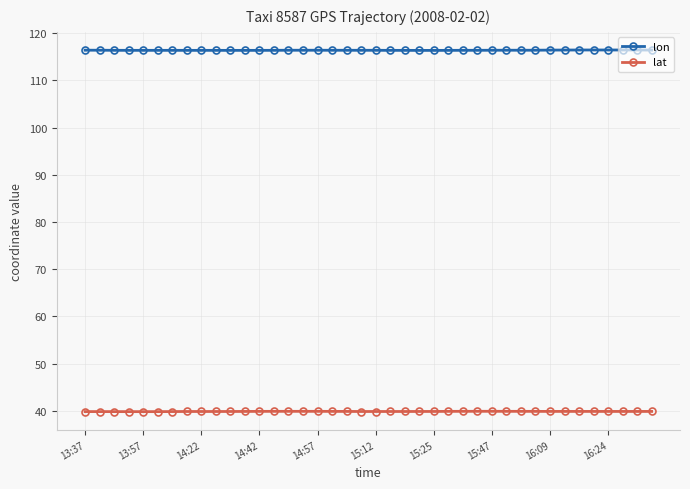

Rank the series by their average value, from highest to lowest.

lon, lat